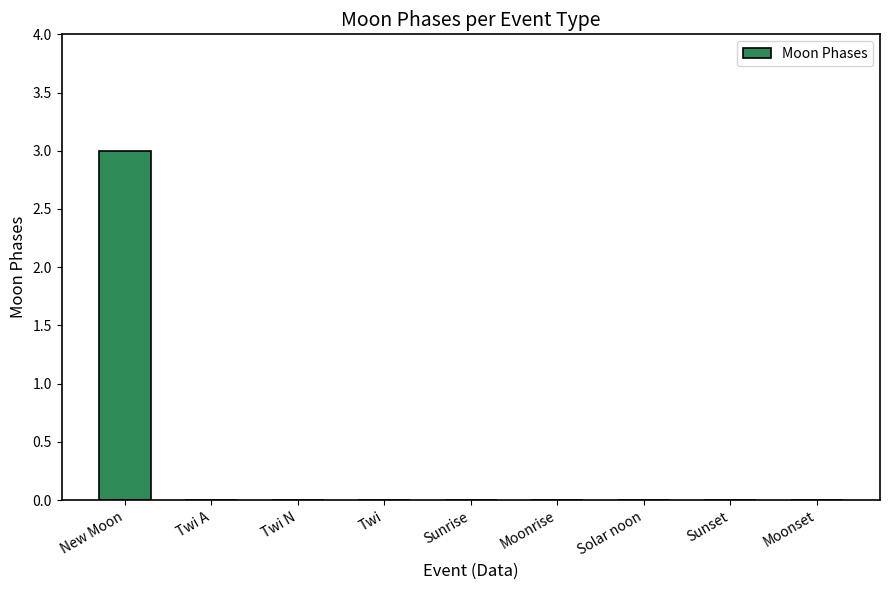

Which category has the highest value across all series?

New Moon